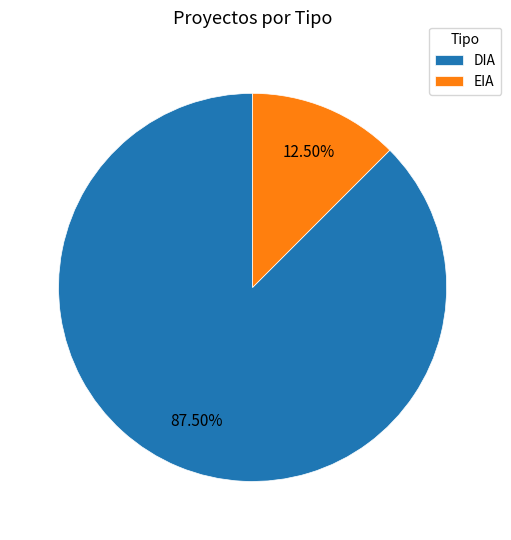

To the nearest percent, what is the difference between the largest and smallest slice percentages?

75%